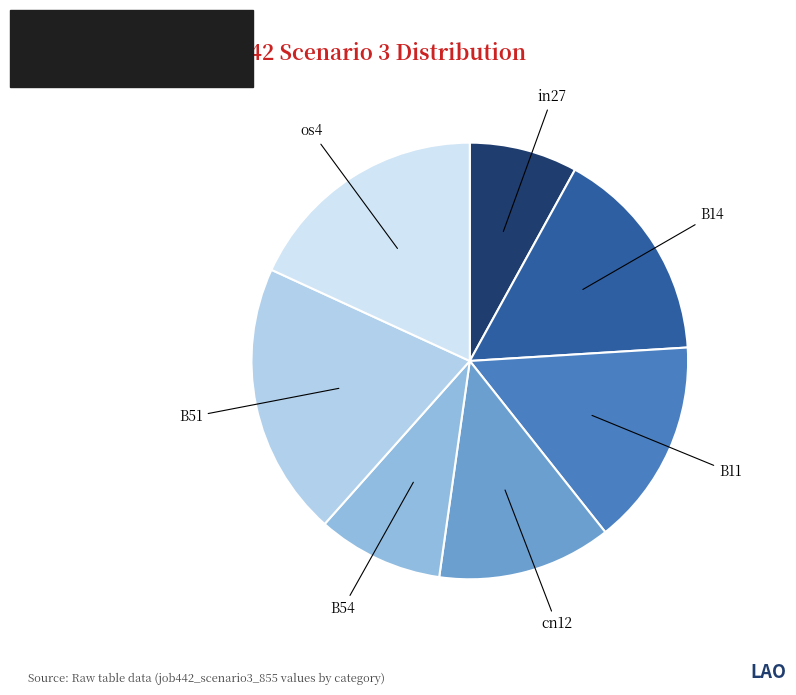

Rank the categories by value from highest to lowest.

B51, os4, B14, B11, cn12, B54, in27